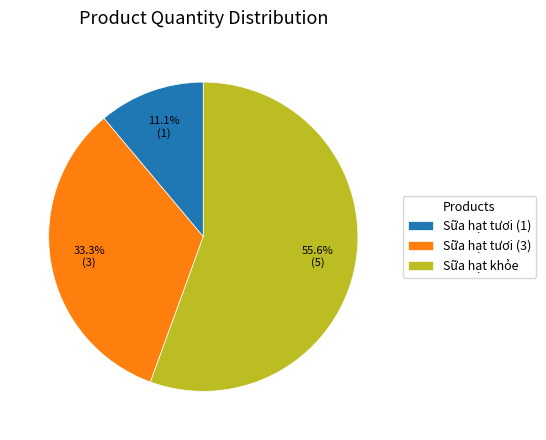

Which category has the biggest portion of the pie?

Sữa hạt khỏe